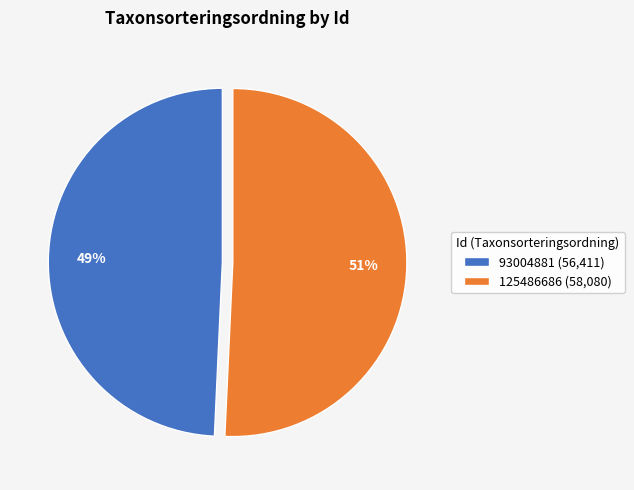

True or false: 125486686 accounts for 51% of the total.

True